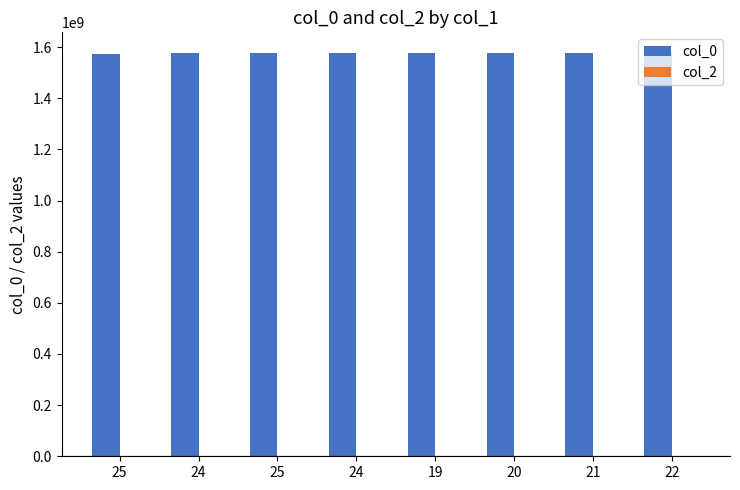

Count the number of categories in the chart.

8